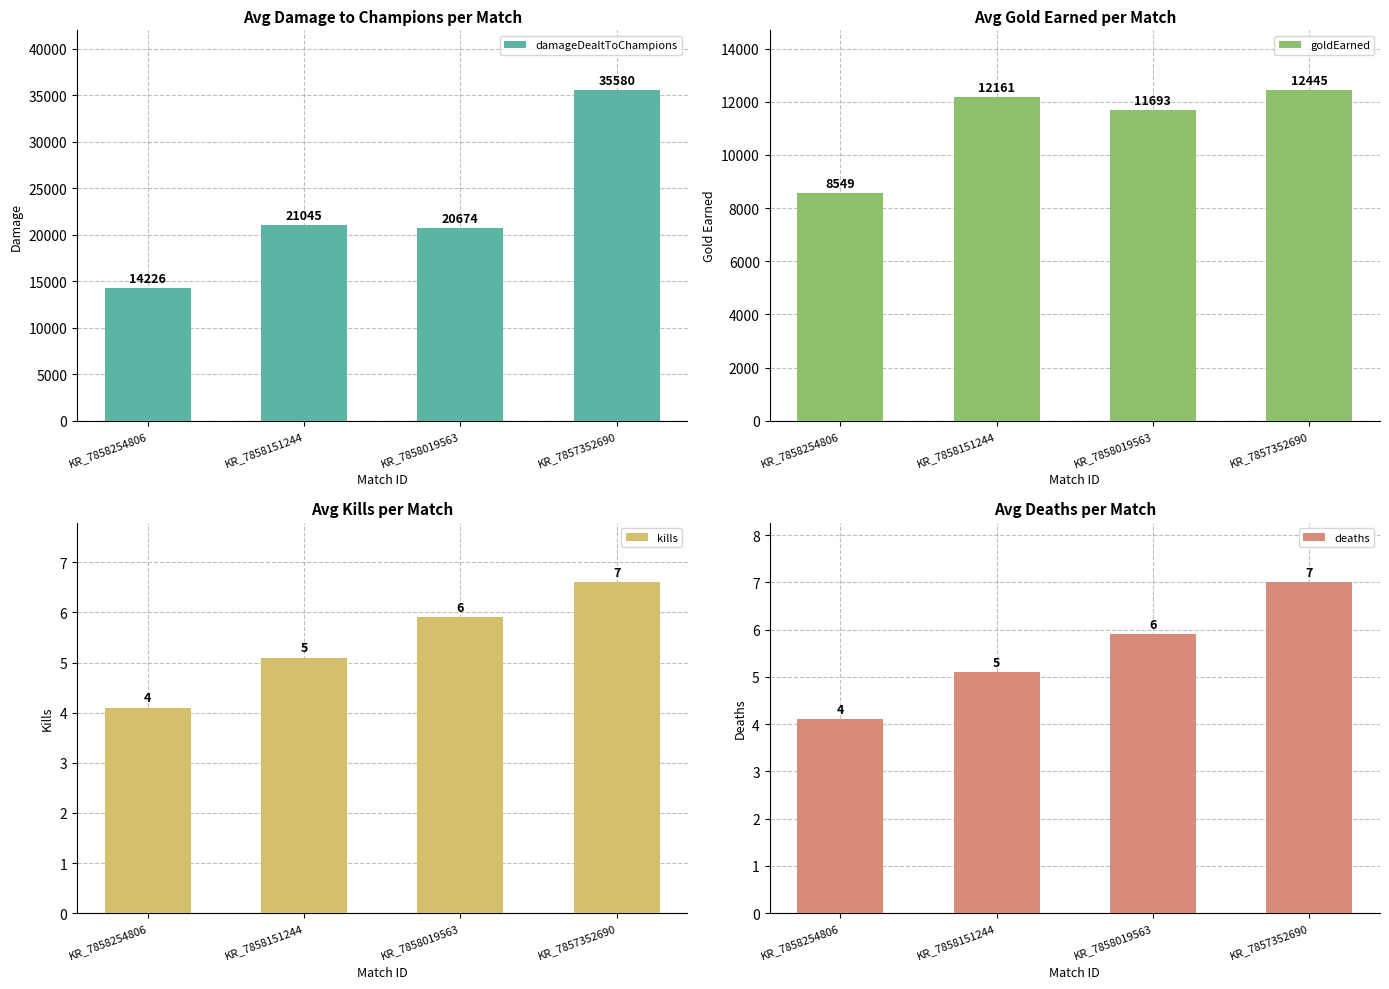

What is the maximum value shown in the chart?

35580.4